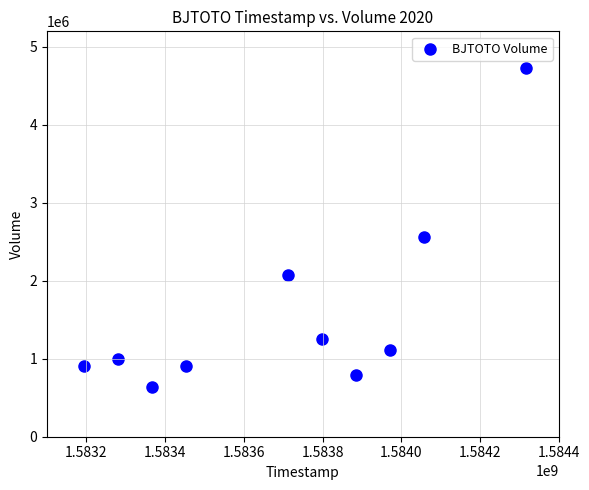

What is the range of X values (max minus min)?

1123200